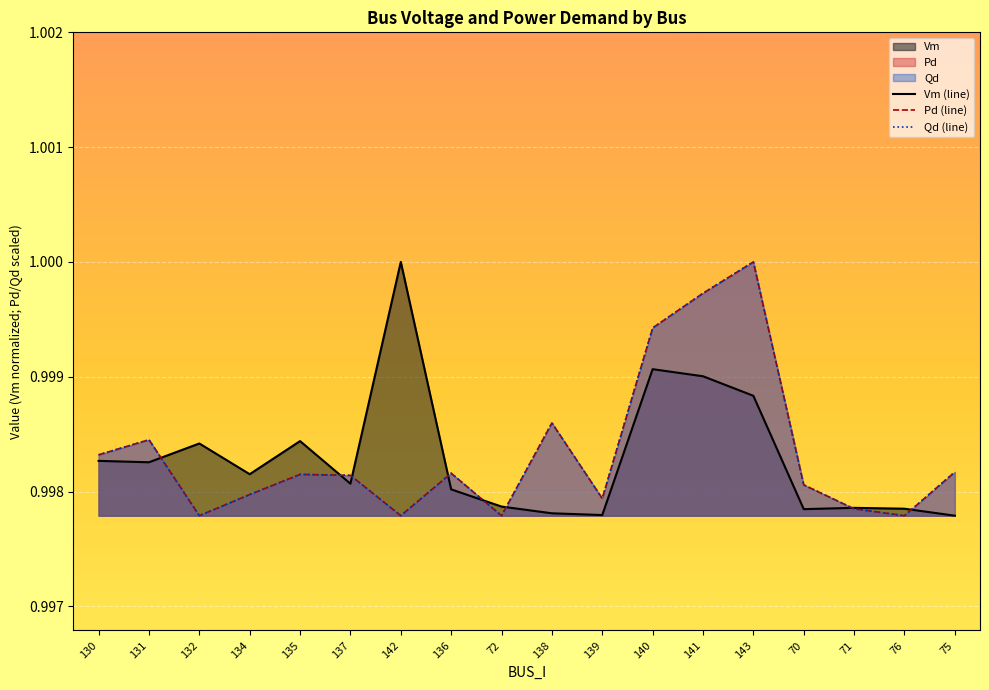

What position from the left is 143?

14